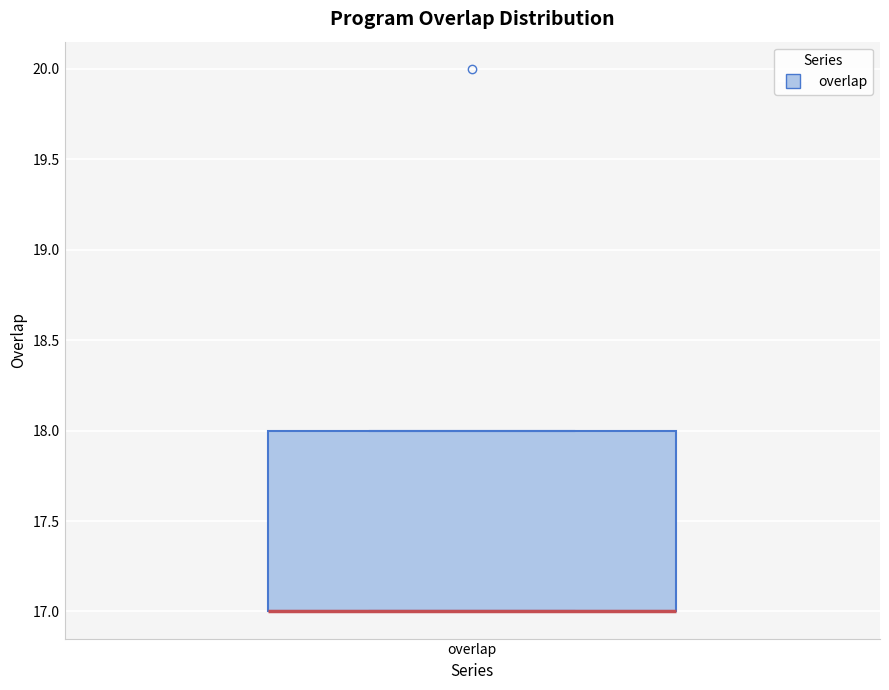

Where is the upper edge of the box for overlap on the y-axis? The values are not printed on the chart, so give them approximately, as read against the axis.

18